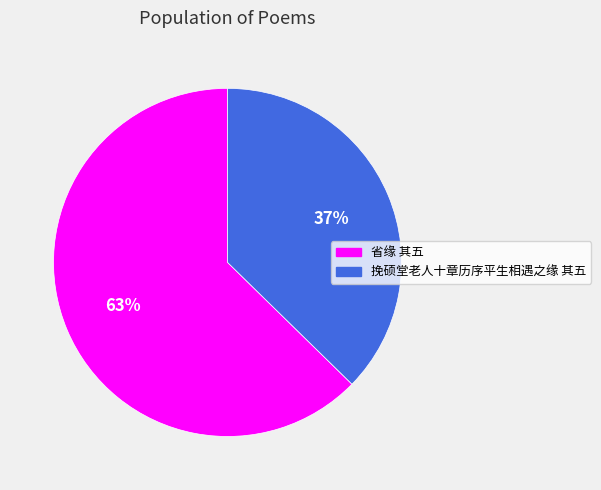

Which slice represents more than half of the pie?

省缘 其五